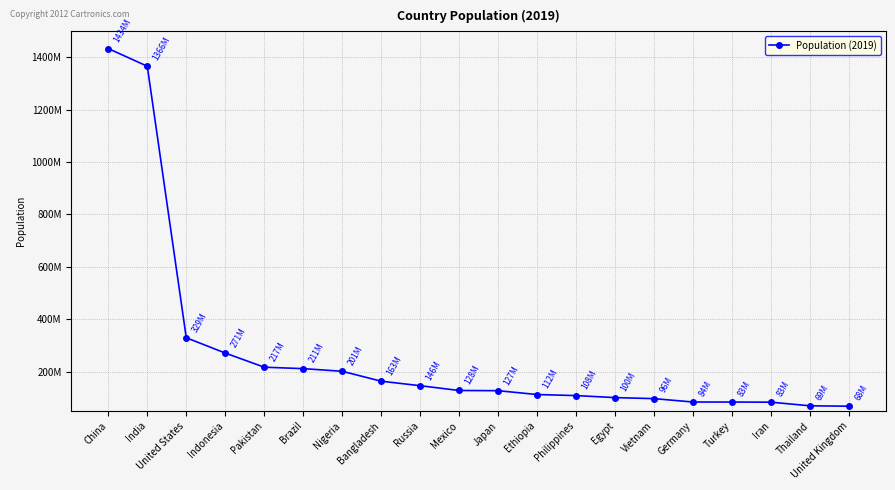

The value at Japan is 126860301. True or false?

True